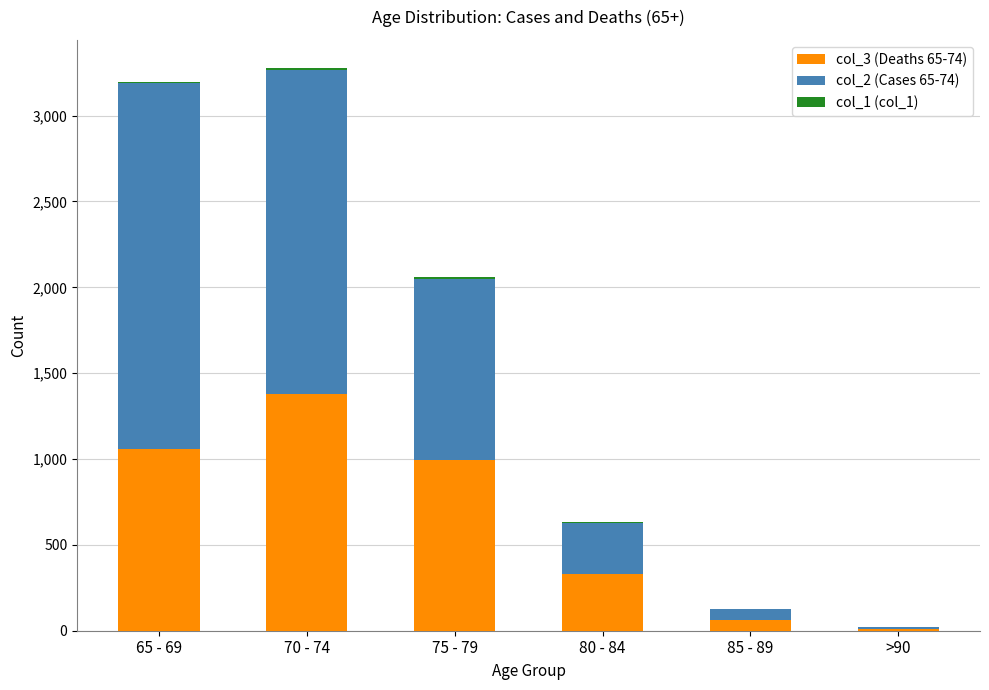

The value of col_3 (Deaths 65-74) at 65 - 69 is 1774. True or false?

False